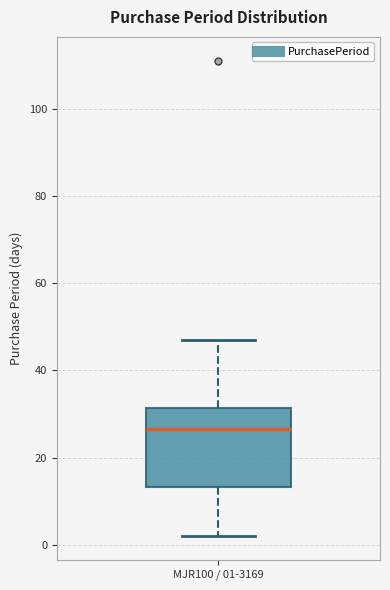

Transcribe this box plot: give where the median line is, the range the box spans, and where the two whiskers end, as read against the y-axis. The values are not printed on the chart, so give them approximately, as read against the axis.

median 26, box 14 to 32, whiskers 2 to 48